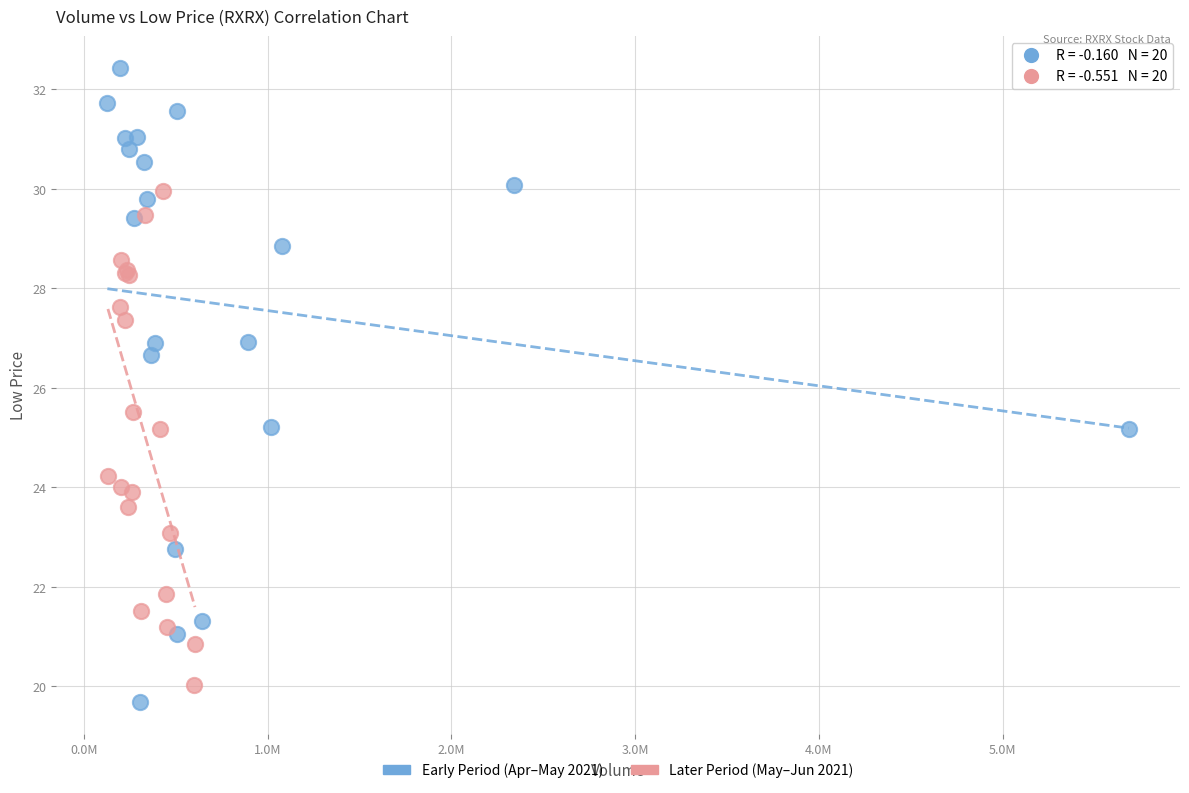

Which series contains the highest Y value?

Early Period (Apr–May 2021)